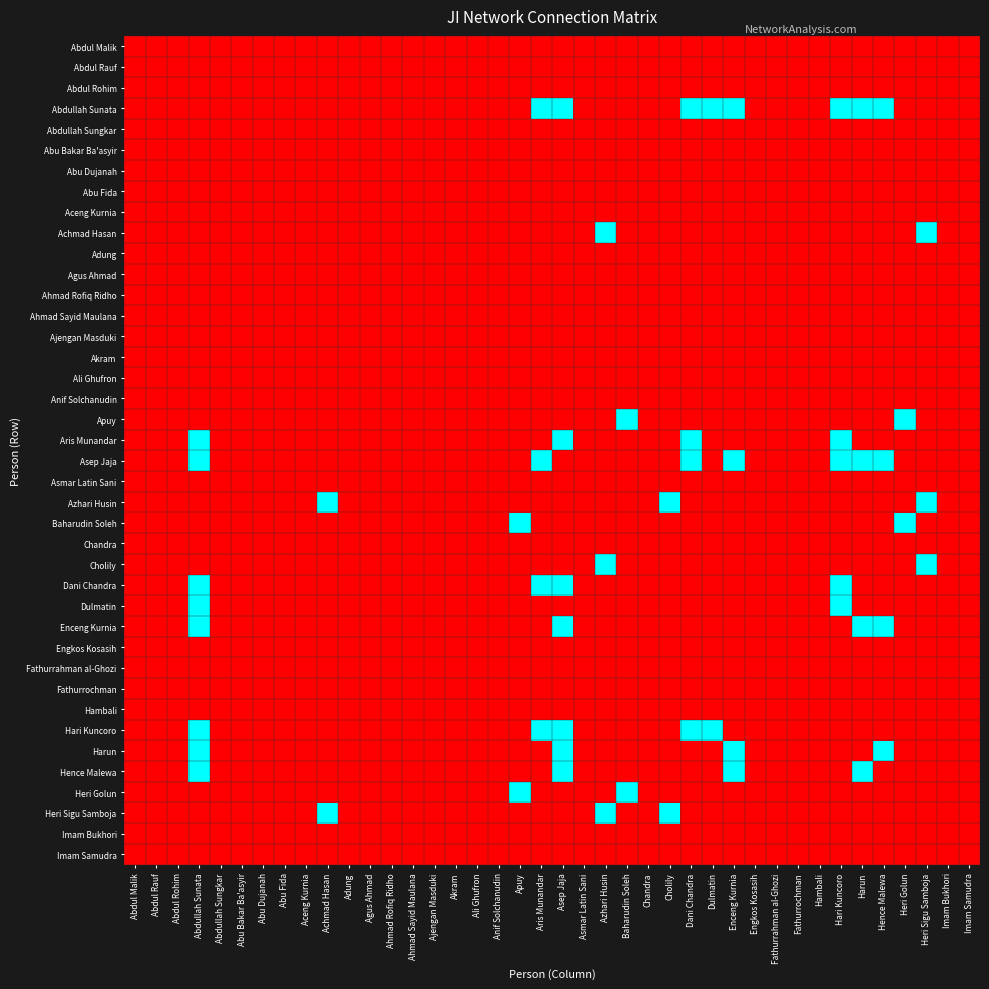

Reading left to right, what are all the values shown in this chart?

Abdul Malik: Abdul Malik=0	Abdul Rauf=0	Abdul Rohim=0	Abdullah Sunata=0	Abdullah Sungkar=0	Abu Bakar Ba'asyir=0	Abu Dujanah=0	Abu Fida=0	Aceng Kurnia=0	Achmad Hasan=0	Adung=0	Agus Ahmad=0	Ahmad Rofiq Ridho=0	Ahmad Sayid Maulana=0	Ajengan Masduki=0	Akram=0	Ali Ghufron=0	Anif Solchanudin=0	Apuy=0	Aris Munandar=0	Asep Jaja=0	Asmar Latin Sani=0	Azhari Husin=0	Baharudin Soleh=0	Chandra=0	Cholily=0	Dani Chandra=0	Dulmatin=0	Enceng Kurnia=0	Engkos Kosasih=0	Fathurrahman al-Ghozi=0	Fathurrochman=0	Hambali=0	Hari Kuncoro=0	Harun=0	Hence Malewa=0	Heri Golun=0	Heri Sigu Samboja=0	Imam Bukhori=0	Imam Samudra=0
Abdul Rauf: Abdul Malik=0	Abdul Rauf=0	Abdul Rohim=0	Abdullah Sunata=0	Abdullah Sungkar=0	Abu Bakar Ba'asyir=0	Abu Dujanah=0	Abu Fida=0	Aceng Kurnia=0	Achmad Hasan=0	Adung=0	Agus Ahmad=0	Ahmad Rofiq Ridho=0	Ahmad Sayid Maulana=0	Ajengan Masduki=0	Akram=0	Ali Ghufron=0	Anif Solchanudin=0	Apuy=0	Aris Munandar=0	Asep Jaja=0	Asmar Latin Sani=0	Azhari Husin=0	Baharudin Soleh=0	Chandra=0	Cholily=0	Dani Chandra=0	Dulmatin=0	Enceng Kurnia=0	Engkos Kosasih=0	Fathurrahman al-Ghozi=0	Fathurrochman=0	Hambali=0	Hari Kuncoro=0	Harun=0	Hence Malewa=0	Heri Golun=0	Heri Sigu Samboja=0	Imam Bukhori=0	Imam Samudra=0
Abdul Rohim: Abdul Malik=0	Abdul Rauf=0	Abdul Rohim=0	Abdullah Sunata=0	Abdullah Sungkar=0	Abu Bakar Ba'asyir=0	Abu Dujanah=0	Abu Fida=0	Aceng Kurnia=0	Achmad Hasan=0	Adung=0	Agus Ahmad=0	Ahmad Rofiq Ridho=0	Ahmad Sayid Maulana=0	Ajengan Masduki=0	Akram=0	Ali Ghufron=0	Anif Solchanudin=0	Apuy=0	Aris Munandar=0	Asep Jaja=0	Asmar Latin Sani=0	Azhari Husin=0	Baharudin Soleh=0	Chandra=0	Cholily=0	Dani Chandra=0	Dulmatin=0	Enceng Kurnia=0	Engkos Kosasih=0	Fathurrahman al-Ghozi=0	Fathurrochman=0	Hambali=0	Hari Kuncoro=0	Harun=0	Hence Malewa=0	Heri Golun=0	Heri Sigu Samboja=0	Imam Bukhori=0	Imam Samudra=0
Abdullah Sunata: Abdul Malik=0	Abdul Rauf=0	Abdul Rohim=0	Abdullah Sunata=0	Abdullah Sungkar=0	Abu Bakar Ba'asyir=0	Abu Dujanah=0	Abu Fida=0	Aceng Kurnia=0	Achmad Hasan=0	Adung=0	Agus Ahmad=0	Ahmad Rofiq Ridho=0	Ahmad Sayid Maulana=0	Ajengan Masduki=0	Akram=0	Ali Ghufron=0	Anif Solchanudin=0	Apuy=0	Aris Munandar=1	Asep Jaja=1	Asmar Latin Sani=0	Azhari Husin=0	Baharudin Soleh=0	Chandra=0	Cholily=0	Dani Chandra=1	Dulmatin=1	Enceng Kurnia=1	Engkos Kosasih=0	Fathurrahman al-Ghozi=0	Fathurrochman=0	Hambali=0	Hari Kuncoro=1	Harun=1	Hence Malewa=1	Heri Golun=0	Heri Sigu Samboja=0	Imam Bukhori=0	Imam Samudra=0
Abdullah Sungkar: Abdul Malik=0	Abdul Rauf=0	Abdul Rohim=0	Abdullah Sunata=0	Abdullah Sungkar=0	Abu Bakar Ba'asyir=0	Abu Dujanah=0	Abu Fida=0	Aceng Kurnia=0	Achmad Hasan=0	Adung=0	Agus Ahmad=0	Ahmad Rofiq Ridho=0	Ahmad Sayid Maulana=0	Ajengan Masduki=0	Akram=0	Ali Ghufron=0	Anif Solchanudin=0	Apuy=0	Aris Munandar=0	Asep Jaja=0	Asmar Latin Sani=0	Azhari Husin=0	Baharudin Soleh=0	Chandra=0	Cholily=0	Dani Chandra=0	Dulmatin=0	Enceng Kurnia=0	Engkos Kosasih=0	Fathurrahman al-Ghozi=0	Fathurrochman=0	Hambali=0	Hari Kuncoro=0	Harun=0	Hence Malewa=0	Heri Golun=0	Heri Sigu Samboja=0	Imam Bukhori=0	Imam Samudra=0
Abu Bakar Ba'asyir: Abdul Malik=0	Abdul Rauf=0	Abdul Rohim=0	Abdullah Sunata=0	Abdullah Sungkar=0	Abu Bakar Ba'asyir=0	Abu Dujanah=0	Abu Fida=0	Aceng Kurnia=0	Achmad Hasan=0	Adung=0	Agus Ahmad=0	Ahmad Rofiq Ridho=0	Ahmad Sayid Maulana=0	Ajengan Masduki=0	Akram=0	Ali Ghufron=0	Anif Solchanudin=0	Apuy=0	Aris Munandar=0	Asep Jaja=0	Asmar Latin Sani=0	Azhari Husin=0	Baharudin Soleh=0	Chandra=0	Cholily=0	Dani Chandra=0	Dulmatin=0	Enceng Kurnia=0	Engkos Kosasih=0	Fathurrahman al-Ghozi=0	Fathurrochman=0	Hambali=0	Hari Kuncoro=0	Harun=0	Hence Malewa=0	Heri Golun=0	Heri Sigu Samboja=0	Imam Bukhori=0	Imam Samudra=0
Abu Dujanah: Abdul Malik=0	Abdul Rauf=0	Abdul Rohim=0	Abdullah Sunata=0	Abdullah Sungkar=0	Abu Bakar Ba'asyir=0	Abu Dujanah=0	Abu Fida=0	Aceng Kurnia=0	Achmad Hasan=0	Adung=0	Agus Ahmad=0	Ahmad Rofiq Ridho=0	Ahmad Sayid Maulana=0	Ajengan Masduki=0	Akram=0	Ali Ghufron=0	Anif Solchanudin=0	Apuy=0	Aris Munandar=0	Asep Jaja=0	Asmar Latin Sani=0	Azhari Husin=0	Baharudin Soleh=0	Chandra=0	Cholily=0	Dani Chandra=0	Dulmatin=0	Enceng Kurnia=0	Engkos Kosasih=0	Fathurrahman al-Ghozi=0	Fathurrochman=0	Hambali=0	Hari Kuncoro=0	Harun=0	Hence Malewa=0	Heri Golun=0	Heri Sigu Samboja=0	Imam Bukhori=0	Imam Samudra=0
Abu Fida: Abdul Malik=0	Abdul Rauf=0	Abdul Rohim=0	Abdullah Sunata=0	Abdullah Sungkar=0	Abu Bakar Ba'asyir=0	Abu Dujanah=0	Abu Fida=0	Aceng Kurnia=0	Achmad Hasan=0	Adung=0	Agus Ahmad=0	Ahmad Rofiq Ridho=0	Ahmad Sayid Maulana=0	Ajengan Masduki=0	Akram=0	Ali Ghufron=0	Anif Solchanudin=0	Apuy=0	Aris Munandar=0	Asep Jaja=0	Asmar Latin Sani=0	Azhari Husin=0	Baharudin Soleh=0	Chandra=0	Cholily=0	Dani Chandra=0	Dulmatin=0	Enceng Kurnia=0	Engkos Kosasih=0	Fathurrahman al-Ghozi=0	Fathurrochman=0	Hambali=0	Hari Kuncoro=0	Harun=0	Hence Malewa=0	Heri Golun=0	Heri Sigu Samboja=0	Imam Bukhori=0	Imam Samudra=0
Aceng Kurnia: Abdul Malik=0	Abdul Rauf=0	Abdul Rohim=0	Abdullah Sunata=0	Abdullah Sungkar=0	Abu Bakar Ba'asyir=0	Abu Dujanah=0	Abu Fida=0	Aceng Kurnia=0	Achmad Hasan=0	Adung=0	Agus Ahmad=0	Ahmad Rofiq Ridho=0	Ahmad Sayid Maulana=0	Ajengan Masduki=0	Akram=0	Ali Ghufron=0	Anif Solchanudin=0	Apuy=0	Aris Munandar=0	Asep Jaja=0	Asmar Latin Sani=0	Azhari Husin=0	Baharudin Soleh=0	Chandra=0	Cholily=0	Dani Chandra=0	Dulmatin=0	Enceng Kurnia=0	Engkos Kosasih=0	Fathurrahman al-Ghozi=0	Fathurrochman=0	Hambali=0	Hari Kuncoro=0	Harun=0	Hence Malewa=0	Heri Golun=0	Heri Sigu Samboja=0	Imam Bukhori=0	Imam Samudra=0
Achmad Hasan: Abdul Malik=0	Abdul Rauf=0	Abdul Rohim=0	Abdullah Sunata=0	Abdullah Sungkar=0	Abu Bakar Ba'asyir=0	Abu Dujanah=0	Abu Fida=0	Aceng Kurnia=0	Achmad Hasan=0	Adung=0	Agus Ahmad=0	Ahmad Rofiq Ridho=0	Ahmad Sayid Maulana=0	Ajengan Masduki=0	Akram=0	Ali Ghufron=0	Anif Solchanudin=0	Apuy=0	Aris Munandar=0	Asep Jaja=0	Asmar Latin Sani=0	Azhari Husin=1	Baharudin Soleh=0	Chandra=0	Cholily=0	Dani Chandra=0	Dulmatin=0	Enceng Kurnia=0	Engkos Kosasih=0	Fathurrahman al-Ghozi=0	Fathurrochman=0	Hambali=0	Hari Kuncoro=0	Harun=0	Hence Malewa=0	Heri Golun=0	Heri Sigu Samboja=1	Imam Bukhori=0	Imam Samudra=0
Adung: Abdul Malik=0	Abdul Rauf=0	Abdul Rohim=0	Abdullah Sunata=0	Abdullah Sungkar=0	Abu Bakar Ba'asyir=0	Abu Dujanah=0	Abu Fida=0	Aceng Kurnia=0	Achmad Hasan=0	Adung=0	Agus Ahmad=0	Ahmad Rofiq Ridho=0	Ahmad Sayid Maulana=0	Ajengan Masduki=0	Akram=0	Ali Ghufron=0	Anif Solchanudin=0	Apuy=0	Aris Munandar=0	Asep Jaja=0	Asmar Latin Sani=0	Azhari Husin=0	Baharudin Soleh=0	Chandra=0	Cholily=0	Dani Chandra=0	Dulmatin=0	Enceng Kurnia=0	Engkos Kosasih=0	Fathurrahman al-Ghozi=0	Fathurrochman=0	Hambali=0	Hari Kuncoro=0	Harun=0	Hence Malewa=0	Heri Golun=0	Heri Sigu Samboja=0	Imam Bukhori=0	Imam Samudra=0
Agus Ahmad: Abdul Malik=0	Abdul Rauf=0	Abdul Rohim=0	Abdullah Sunata=0	Abdullah Sungkar=0	Abu Bakar Ba'asyir=0	Abu Dujanah=0	Abu Fida=0	Aceng Kurnia=0	Achmad Hasan=0	Adung=0	Agus Ahmad=0	Ahmad Rofiq Ridho=0	Ahmad Sayid Maulana=0	Ajengan Masduki=0	Akram=0	Ali Ghufron=0	Anif Solchanudin=0	Apuy=0	Aris Munandar=0	Asep Jaja=0	Asmar Latin Sani=0	Azhari Husin=0	Baharudin Soleh=0	Chandra=0	Cholily=0	Dani Chandra=0	Dulmatin=0	Enceng Kurnia=0	Engkos Kosasih=0	Fathurrahman al-Ghozi=0	Fathurrochman=0	Hambali=0	Hari Kuncoro=0	Harun=0	Hence Malewa=0	Heri Golun=0	Heri Sigu Samboja=0	Imam Bukhori=0	Imam Samudra=0
Ahmad Rofiq Ridho: Abdul Malik=0	Abdul Rauf=0	Abdul Rohim=0	Abdullah Sunata=0	Abdullah Sungkar=0	Abu Bakar Ba'asyir=0	Abu Dujanah=0	Abu Fida=0	Aceng Kurnia=0	Achmad Hasan=0	Adung=0	Agus Ahmad=0	Ahmad Rofiq Ridho=0	Ahmad Sayid Maulana=0	Ajengan Masduki=0	Akram=0	Ali Ghufron=0	Anif Solchanudin=0	Apuy=0	Aris Munandar=0	Asep Jaja=0	Asmar Latin Sani=0	Azhari Husin=0	Baharudin Soleh=0	Chandra=0	Cholily=0	Dani Chandra=0	Dulmatin=0	Enceng Kurnia=0	Engkos Kosasih=0	Fathurrahman al-Ghozi=0	Fathurrochman=0	Hambali=0	Hari Kuncoro=0	Harun=0	Hence Malewa=0	Heri Golun=0	Heri Sigu Samboja=0	Imam Bukhori=0	Imam Samudra=0
Ahmad Sayid Maulana: Abdul Malik=0	Abdul Rauf=0	Abdul Rohim=0	Abdullah Sunata=0	Abdullah Sungkar=0	Abu Bakar Ba'asyir=0	Abu Dujanah=0	Abu Fida=0	Aceng Kurnia=0	Achmad Hasan=0	Adung=0	Agus Ahmad=0	Ahmad Rofiq Ridho=0	Ahmad Sayid Maulana=0	Ajengan Masduki=0	Akram=0	Ali Ghufron=0	Anif Solchanudin=0	Apuy=0	Aris Munandar=0	Asep Jaja=0	Asmar Latin Sani=0	Azhari Husin=0	Baharudin Soleh=0	Chandra=0	Cholily=0	Dani Chandra=0	Dulmatin=0	Enceng Kurnia=0	Engkos Kosasih=0	Fathurrahman al-Ghozi=0	Fathurrochman=0	Hambali=0	Hari Kuncoro=0	Harun=0	Hence Malewa=0	Heri Golun=0	Heri Sigu Samboja=0	Imam Bukhori=0	Imam Samudra=0
Ajengan Masduki: Abdul Malik=0	Abdul Rauf=0	Abdul Rohim=0	Abdullah Sunata=0	Abdullah Sungkar=0	Abu Bakar Ba'asyir=0	Abu Dujanah=0	Abu Fida=0	Aceng Kurnia=0	Achmad Hasan=0	Adung=0	Agus Ahmad=0	Ahmad Rofiq Ridho=0	Ahmad Sayid Maulana=0	Ajengan Masduki=0	Akram=0	Ali Ghufron=0	Anif Solchanudin=0	Apuy=0	Aris Munandar=0	Asep Jaja=0	Asmar Latin Sani=0	Azhari Husin=0	Baharudin Soleh=0	Chandra=0	Cholily=0	Dani Chandra=0	Dulmatin=0	Enceng Kurnia=0	Engkos Kosasih=0	Fathurrahman al-Ghozi=0	Fathurrochman=0	Hambali=0	Hari Kuncoro=0	Harun=0	Hence Malewa=0	Heri Golun=0	Heri Sigu Samboja=0	Imam Bukhori=0	Imam Samudra=0
Akram: Abdul Malik=0	Abdul Rauf=0	Abdul Rohim=0	Abdullah Sunata=0	Abdullah Sungkar=0	Abu Bakar Ba'asyir=0	Abu Dujanah=0	Abu Fida=0	Aceng Kurnia=0	Achmad Hasan=0	Adung=0	Agus Ahmad=0	Ahmad Rofiq Ridho=0	Ahmad Sayid Maulana=0	Ajengan Masduki=0	Akram=0	Ali Ghufron=0	Anif Solchanudin=0	Apuy=0	Aris Munandar=0	Asep Jaja=0	Asmar Latin Sani=0	Azhari Husin=0	Baharudin Soleh=0	Chandra=0	Cholily=0	Dani Chandra=0	Dulmatin=0	Enceng Kurnia=0	Engkos Kosasih=0	Fathurrahman al-Ghozi=0	Fathurrochman=0	Hambali=0	Hari Kuncoro=0	Harun=0	Hence Malewa=0	Heri Golun=0	Heri Sigu Samboja=0	Imam Bukhori=0	Imam Samudra=0
Ali Ghufron: Abdul Malik=0	Abdul Rauf=0	Abdul Rohim=0	Abdullah Sunata=0	Abdullah Sungkar=0	Abu Bakar Ba'asyir=0	Abu Dujanah=0	Abu Fida=0	Aceng Kurnia=0	Achmad Hasan=0	Adung=0	Agus Ahmad=0	Ahmad Rofiq Ridho=0	Ahmad Sayid Maulana=0	Ajengan Masduki=0	Akram=0	Ali Ghufron=0	Anif Solchanudin=0	Apuy=0	Aris Munandar=0	Asep Jaja=0	Asmar Latin Sani=0	Azhari Husin=0	Baharudin Soleh=0	Chandra=0	Cholily=0	Dani Chandra=0	Dulmatin=0	Enceng Kurnia=0	Engkos Kosasih=0	Fathurrahman al-Ghozi=0	Fathurrochman=0	Hambali=0	Hari Kuncoro=0	Harun=0	Hence Malewa=0	Heri Golun=0	Heri Sigu Samboja=0	Imam Bukhori=0	Imam Samudra=0
Anif Solchanudin: Abdul Malik=0	Abdul Rauf=0	Abdul Rohim=0	Abdullah Sunata=0	Abdullah Sungkar=0	Abu Bakar Ba'asyir=0	Abu Dujanah=0	Abu Fida=0	Aceng Kurnia=0	Achmad Hasan=0	Adung=0	Agus Ahmad=0	Ahmad Rofiq Ridho=0	Ahmad Sayid Maulana=0	Ajengan Masduki=0	Akram=0	Ali Ghufron=0	Anif Solchanudin=0	Apuy=0	Aris Munandar=0	Asep Jaja=0	Asmar Latin Sani=0	Azhari Husin=0	Baharudin Soleh=0	Chandra=0	Cholily=0	Dani Chandra=0	Dulmatin=0	Enceng Kurnia=0	Engkos Kosasih=0	Fathurrahman al-Ghozi=0	Fathurrochman=0	Hambali=0	Hari Kuncoro=0	Harun=0	Hence Malewa=0	Heri Golun=0	Heri Sigu Samboja=0	Imam Bukhori=0	Imam Samudra=0
Apuy: Abdul Malik=0	Abdul Rauf=0	Abdul Rohim=0	Abdullah Sunata=0	Abdullah Sungkar=0	Abu Bakar Ba'asyir=0	Abu Dujanah=0	Abu Fida=0	Aceng Kurnia=0	Achmad Hasan=0	Adung=0	Agus Ahmad=0	Ahmad Rofiq Ridho=0	Ahmad Sayid Maulana=0	Ajengan Masduki=0	Akram=0	Ali Ghufron=0	Anif Solchanudin=0	Apuy=0	Aris Munandar=0	Asep Jaja=0	Asmar Latin Sani=0	Azhari Husin=0	Baharudin Soleh=1	Chandra=0	Cholily=0	Dani Chandra=0	Dulmatin=0	Enceng Kurnia=0	Engkos Kosasih=0	Fathurrahman al-Ghozi=0	Fathurrochman=0	Hambali=0	Hari Kuncoro=0	Harun=0	Hence Malewa=0	Heri Golun=1	Heri Sigu Samboja=0	Imam Bukhori=0	Imam Samudra=0
Aris Munandar: Abdul Malik=0	Abdul Rauf=0	Abdul Rohim=0	Abdullah Sunata=1	Abdullah Sungkar=0	Abu Bakar Ba'asyir=0	Abu Dujanah=0	Abu Fida=0	Aceng Kurnia=0	Achmad Hasan=0	Adung=0	Agus Ahmad=0	Ahmad Rofiq Ridho=0	Ahmad Sayid Maulana=0	Ajengan Masduki=0	Akram=0	Ali Ghufron=0	Anif Solchanudin=0	Apuy=0	Aris Munandar=0	Asep Jaja=1	Asmar Latin Sani=0	Azhari Husin=0	Baharudin Soleh=0	Chandra=0	Cholily=0	Dani Chandra=1	Dulmatin=0	Enceng Kurnia=0	Engkos Kosasih=0	Fathurrahman al-Ghozi=0	Fathurrochman=0	Hambali=0	Hari Kuncoro=1	Harun=0	Hence Malewa=0	Heri Golun=0	Heri Sigu Samboja=0	Imam Bukhori=0	Imam Samudra=0
Asep Jaja: Abdul Malik=0	Abdul Rauf=0	Abdul Rohim=0	Abdullah Sunata=1	Abdullah Sungkar=0	Abu Bakar Ba'asyir=0	Abu Dujanah=0	Abu Fida=0	Aceng Kurnia=0	Achmad Hasan=0	Adung=0	Agus Ahmad=0	Ahmad Rofiq Ridho=0	Ahmad Sayid Maulana=0	Ajengan Masduki=0	Akram=0	Ali Ghufron=0	Anif Solchanudin=0	Apuy=0	Aris Munandar=1	Asep Jaja=0	Asmar Latin Sani=0	Azhari Husin=0	Baharudin Soleh=0	Chandra=0	Cholily=0	Dani Chandra=1	Dulmatin=0	Enceng Kurnia=1	Engkos Kosasih=0	Fathurrahman al-Ghozi=0	Fathurrochman=0	Hambali=0	Hari Kuncoro=1	Harun=1	Hence Malewa=1	Heri Golun=0	Heri Sigu Samboja=0	Imam Bukhori=0	Imam Samudra=0
Asmar Latin Sani: Abdul Malik=0	Abdul Rauf=0	Abdul Rohim=0	Abdullah Sunata=0	Abdullah Sungkar=0	Abu Bakar Ba'asyir=0	Abu Dujanah=0	Abu Fida=0	Aceng Kurnia=0	Achmad Hasan=0	Adung=0	Agus Ahmad=0	Ahmad Rofiq Ridho=0	Ahmad Sayid Maulana=0	Ajengan Masduki=0	Akram=0	Ali Ghufron=0	Anif Solchanudin=0	Apuy=0	Aris Munandar=0	Asep Jaja=0	Asmar Latin Sani=0	Azhari Husin=0	Baharudin Soleh=0	Chandra=0	Cholily=0	Dani Chandra=0	Dulmatin=0	Enceng Kurnia=0	Engkos Kosasih=0	Fathurrahman al-Ghozi=0	Fathurrochman=0	Hambali=0	Hari Kuncoro=0	Harun=0	Hence Malewa=0	Heri Golun=0	Heri Sigu Samboja=0	Imam Bukhori=0	Imam Samudra=0
Azhari Husin: Abdul Malik=0	Abdul Rauf=0	Abdul Rohim=0	Abdullah Sunata=0	Abdullah Sungkar=0	Abu Bakar Ba'asyir=0	Abu Dujanah=0	Abu Fida=0	Aceng Kurnia=0	Achmad Hasan=1	Adung=0	Agus Ahmad=0	Ahmad Rofiq Ridho=0	Ahmad Sayid Maulana=0	Ajengan Masduki=0	Akram=0	Ali Ghufron=0	Anif Solchanudin=0	Apuy=0	Aris Munandar=0	Asep Jaja=0	Asmar Latin Sani=0	Azhari Husin=0	Baharudin Soleh=0	Chandra=0	Cholily=1	Dani Chandra=0	Dulmatin=0	Enceng Kurnia=0	Engkos Kosasih=0	Fathurrahman al-Ghozi=0	Fathurrochman=0	Hambali=0	Hari Kuncoro=0	Harun=0	Hence Malewa=0	Heri Golun=0	Heri Sigu Samboja=1	Imam Bukhori=0	Imam Samudra=0
Baharudin Soleh: Abdul Malik=0	Abdul Rauf=0	Abdul Rohim=0	Abdullah Sunata=0	Abdullah Sungkar=0	Abu Bakar Ba'asyir=0	Abu Dujanah=0	Abu Fida=0	Aceng Kurnia=0	Achmad Hasan=0	Adung=0	Agus Ahmad=0	Ahmad Rofiq Ridho=0	Ahmad Sayid Maulana=0	Ajengan Masduki=0	Akram=0	Ali Ghufron=0	Anif Solchanudin=0	Apuy=1	Aris Munandar=0	Asep Jaja=0	Asmar Latin Sani=0	Azhari Husin=0	Baharudin Soleh=0	Chandra=0	Cholily=0	Dani Chandra=0	Dulmatin=0	Enceng Kurnia=0	Engkos Kosasih=0	Fathurrahman al-Ghozi=0	Fathurrochman=0	Hambali=0	Hari Kuncoro=0	Harun=0	Hence Malewa=0	Heri Golun=1	Heri Sigu Samboja=0	Imam Bukhori=0	Imam Samudra=0
Chandra: Abdul Malik=0	Abdul Rauf=0	Abdul Rohim=0	Abdullah Sunata=0	Abdullah Sungkar=0	Abu Bakar Ba'asyir=0	Abu Dujanah=0	Abu Fida=0	Aceng Kurnia=0	Achmad Hasan=0	Adung=0	Agus Ahmad=0	Ahmad Rofiq Ridho=0	Ahmad Sayid Maulana=0	Ajengan Masduki=0	Akram=0	Ali Ghufron=0	Anif Solchanudin=0	Apuy=0	Aris Munandar=0	Asep Jaja=0	Asmar Latin Sani=0	Azhari Husin=0	Baharudin Soleh=0	Chandra=0	Cholily=0	Dani Chandra=0	Dulmatin=0	Enceng Kurnia=0	Engkos Kosasih=0	Fathurrahman al-Ghozi=0	Fathurrochman=0	Hambali=0	Hari Kuncoro=0	Harun=0	Hence Malewa=0	Heri Golun=0	Heri Sigu Samboja=0	Imam Bukhori=0	Imam Samudra=0
Cholily: Abdul Malik=0	Abdul Rauf=0	Abdul Rohim=0	Abdullah Sunata=0	Abdullah Sungkar=0	Abu Bakar Ba'asyir=0	Abu Dujanah=0	Abu Fida=0	Aceng Kurnia=0	Achmad Hasan=0	Adung=0	Agus Ahmad=0	Ahmad Rofiq Ridho=0	Ahmad Sayid Maulana=0	Ajengan Masduki=0	Akram=0	Ali Ghufron=0	Anif Solchanudin=0	Apuy=0	Aris Munandar=0	Asep Jaja=0	Asmar Latin Sani=0	Azhari Husin=1	Baharudin Soleh=0	Chandra=0	Cholily=0	Dani Chandra=0	Dulmatin=0	Enceng Kurnia=0	Engkos Kosasih=0	Fathurrahman al-Ghozi=0	Fathurrochman=0	Hambali=0	Hari Kuncoro=0	Harun=0	Hence Malewa=0	Heri Golun=0	Heri Sigu Samboja=1	Imam Bukhori=0	Imam Samudra=0
Dani Chandra: Abdul Malik=0	Abdul Rauf=0	Abdul Rohim=0	Abdullah Sunata=1	Abdullah Sungkar=0	Abu Bakar Ba'asyir=0	Abu Dujanah=0	Abu Fida=0	Aceng Kurnia=0	Achmad Hasan=0	Adung=0	Agus Ahmad=0	Ahmad Rofiq Ridho=0	Ahmad Sayid Maulana=0	Ajengan Masduki=0	Akram=0	Ali Ghufron=0	Anif Solchanudin=0	Apuy=0	Aris Munandar=1	Asep Jaja=1	Asmar Latin Sani=0	Azhari Husin=0	Baharudin Soleh=0	Chandra=0	Cholily=0	Dani Chandra=0	Dulmatin=0	Enceng Kurnia=0	Engkos Kosasih=0	Fathurrahman al-Ghozi=0	Fathurrochman=0	Hambali=0	Hari Kuncoro=1	Harun=0	Hence Malewa=0	Heri Golun=0	Heri Sigu Samboja=0	Imam Bukhori=0	Imam Samudra=0
Dulmatin: Abdul Malik=0	Abdul Rauf=0	Abdul Rohim=0	Abdullah Sunata=1	Abdullah Sungkar=0	Abu Bakar Ba'asyir=0	Abu Dujanah=0	Abu Fida=0	Aceng Kurnia=0	Achmad Hasan=0	Adung=0	Agus Ahmad=0	Ahmad Rofiq Ridho=0	Ahmad Sayid Maulana=0	Ajengan Masduki=0	Akram=0	Ali Ghufron=0	Anif Solchanudin=0	Apuy=0	Aris Munandar=0	Asep Jaja=0	Asmar Latin Sani=0	Azhari Husin=0	Baharudin Soleh=0	Chandra=0	Cholily=0	Dani Chandra=0	Dulmatin=0	Enceng Kurnia=0	Engkos Kosasih=0	Fathurrahman al-Ghozi=0	Fathurrochman=0	Hambali=0	Hari Kuncoro=1	Harun=0	Hence Malewa=0	Heri Golun=0	Heri Sigu Samboja=0	Imam Bukhori=0	Imam Samudra=0
Enceng Kurnia: Abdul Malik=0	Abdul Rauf=0	Abdul Rohim=0	Abdullah Sunata=1	Abdullah Sungkar=0	Abu Bakar Ba'asyir=0	Abu Dujanah=0	Abu Fida=0	Aceng Kurnia=0	Achmad Hasan=0	Adung=0	Agus Ahmad=0	Ahmad Rofiq Ridho=0	Ahmad Sayid Maulana=0	Ajengan Masduki=0	Akram=0	Ali Ghufron=0	Anif Solchanudin=0	Apuy=0	Aris Munandar=0	Asep Jaja=1	Asmar Latin Sani=0	Azhari Husin=0	Baharudin Soleh=0	Chandra=0	Cholily=0	Dani Chandra=0	Dulmatin=0	Enceng Kurnia=0	Engkos Kosasih=0	Fathurrahman al-Ghozi=0	Fathurrochman=0	Hambali=0	Hari Kuncoro=0	Harun=1	Hence Malewa=1	Heri Golun=0	Heri Sigu Samboja=0	Imam Bukhori=0	Imam Samudra=0
Engkos Kosasih: Abdul Malik=0	Abdul Rauf=0	Abdul Rohim=0	Abdullah Sunata=0	Abdullah Sungkar=0	Abu Bakar Ba'asyir=0	Abu Dujanah=0	Abu Fida=0	Aceng Kurnia=0	Achmad Hasan=0	Adung=0	Agus Ahmad=0	Ahmad Rofiq Ridho=0	Ahmad Sayid Maulana=0	Ajengan Masduki=0	Akram=0	Ali Ghufron=0	Anif Solchanudin=0	Apuy=0	Aris Munandar=0	Asep Jaja=0	Asmar Latin Sani=0	Azhari Husin=0	Baharudin Soleh=0	Chandra=0	Cholily=0	Dani Chandra=0	Dulmatin=0	Enceng Kurnia=0	Engkos Kosasih=0	Fathurrahman al-Ghozi=0	Fathurrochman=0	Hambali=0	Hari Kuncoro=0	Harun=0	Hence Malewa=0	Heri Golun=0	Heri Sigu Samboja=0	Imam Bukhori=0	Imam Samudra=0
Fathurrahman al-Ghozi: Abdul Malik=0	Abdul Rauf=0	Abdul Rohim=0	Abdullah Sunata=0	Abdullah Sungkar=0	Abu Bakar Ba'asyir=0	Abu Dujanah=0	Abu Fida=0	Aceng Kurnia=0	Achmad Hasan=0	Adung=0	Agus Ahmad=0	Ahmad Rofiq Ridho=0	Ahmad Sayid Maulana=0	Ajengan Masduki=0	Akram=0	Ali Ghufron=0	Anif Solchanudin=0	Apuy=0	Aris Munandar=0	Asep Jaja=0	Asmar Latin Sani=0	Azhari Husin=0	Baharudin Soleh=0	Chandra=0	Cholily=0	Dani Chandra=0	Dulmatin=0	Enceng Kurnia=0	Engkos Kosasih=0	Fathurrahman al-Ghozi=0	Fathurrochman=0	Hambali=0	Hari Kuncoro=0	Harun=0	Hence Malewa=0	Heri Golun=0	Heri Sigu Samboja=0	Imam Bukhori=0	Imam Samudra=0
Fathurrochman: Abdul Malik=0	Abdul Rauf=0	Abdul Rohim=0	Abdullah Sunata=0	Abdullah Sungkar=0	Abu Bakar Ba'asyir=0	Abu Dujanah=0	Abu Fida=0	Aceng Kurnia=0	Achmad Hasan=0	Adung=0	Agus Ahmad=0	Ahmad Rofiq Ridho=0	Ahmad Sayid Maulana=0	Ajengan Masduki=0	Akram=0	Ali Ghufron=0	Anif Solchanudin=0	Apuy=0	Aris Munandar=0	Asep Jaja=0	Asmar Latin Sani=0	Azhari Husin=0	Baharudin Soleh=0	Chandra=0	Cholily=0	Dani Chandra=0	Dulmatin=0	Enceng Kurnia=0	Engkos Kosasih=0	Fathurrahman al-Ghozi=0	Fathurrochman=0	Hambali=0	Hari Kuncoro=0	Harun=0	Hence Malewa=0	Heri Golun=0	Heri Sigu Samboja=0	Imam Bukhori=0	Imam Samudra=0
Hambali: Abdul Malik=0	Abdul Rauf=0	Abdul Rohim=0	Abdullah Sunata=0	Abdullah Sungkar=0	Abu Bakar Ba'asyir=0	Abu Dujanah=0	Abu Fida=0	Aceng Kurnia=0	Achmad Hasan=0	Adung=0	Agus Ahmad=0	Ahmad Rofiq Ridho=0	Ahmad Sayid Maulana=0	Ajengan Masduki=0	Akram=0	Ali Ghufron=0	Anif Solchanudin=0	Apuy=0	Aris Munandar=0	Asep Jaja=0	Asmar Latin Sani=0	Azhari Husin=0	Baharudin Soleh=0	Chandra=0	Cholily=0	Dani Chandra=0	Dulmatin=0	Enceng Kurnia=0	Engkos Kosasih=0	Fathurrahman al-Ghozi=0	Fathurrochman=0	Hambali=0	Hari Kuncoro=0	Harun=0	Hence Malewa=0	Heri Golun=0	Heri Sigu Samboja=0	Imam Bukhori=0	Imam Samudra=0
Hari Kuncoro: Abdul Malik=0	Abdul Rauf=0	Abdul Rohim=0	Abdullah Sunata=1	Abdullah Sungkar=0	Abu Bakar Ba'asyir=0	Abu Dujanah=0	Abu Fida=0	Aceng Kurnia=0	Achmad Hasan=0	Adung=0	Agus Ahmad=0	Ahmad Rofiq Ridho=0	Ahmad Sayid Maulana=0	Ajengan Masduki=0	Akram=0	Ali Ghufron=0	Anif Solchanudin=0	Apuy=0	Aris Munandar=1	Asep Jaja=1	Asmar Latin Sani=0	Azhari Husin=0	Baharudin Soleh=0	Chandra=0	Cholily=0	Dani Chandra=1	Dulmatin=1	Enceng Kurnia=0	Engkos Kosasih=0	Fathurrahman al-Ghozi=0	Fathurrochman=0	Hambali=0	Hari Kuncoro=0	Harun=0	Hence Malewa=0	Heri Golun=0	Heri Sigu Samboja=0	Imam Bukhori=0	Imam Samudra=0
Harun: Abdul Malik=0	Abdul Rauf=0	Abdul Rohim=0	Abdullah Sunata=1	Abdullah Sungkar=0	Abu Bakar Ba'asyir=0	Abu Dujanah=0	Abu Fida=0	Aceng Kurnia=0	Achmad Hasan=0	Adung=0	Agus Ahmad=0	Ahmad Rofiq Ridho=0	Ahmad Sayid Maulana=0	Ajengan Masduki=0	Akram=0	Ali Ghufron=0	Anif Solchanudin=0	Apuy=0	Aris Munandar=0	Asep Jaja=1	Asmar Latin Sani=0	Azhari Husin=0	Baharudin Soleh=0	Chandra=0	Cholily=0	Dani Chandra=0	Dulmatin=0	Enceng Kurnia=1	Engkos Kosasih=0	Fathurrahman al-Ghozi=0	Fathurrochman=0	Hambali=0	Hari Kuncoro=0	Harun=0	Hence Malewa=1	Heri Golun=0	Heri Sigu Samboja=0	Imam Bukhori=0	Imam Samudra=0
Hence Malewa: Abdul Malik=0	Abdul Rauf=0	Abdul Rohim=0	Abdullah Sunata=1	Abdullah Sungkar=0	Abu Bakar Ba'asyir=0	Abu Dujanah=0	Abu Fida=0	Aceng Kurnia=0	Achmad Hasan=0	Adung=0	Agus Ahmad=0	Ahmad Rofiq Ridho=0	Ahmad Sayid Maulana=0	Ajengan Masduki=0	Akram=0	Ali Ghufron=0	Anif Solchanudin=0	Apuy=0	Aris Munandar=0	Asep Jaja=1	Asmar Latin Sani=0	Azhari Husin=0	Baharudin Soleh=0	Chandra=0	Cholily=0	Dani Chandra=0	Dulmatin=0	Enceng Kurnia=1	Engkos Kosasih=0	Fathurrahman al-Ghozi=0	Fathurrochman=0	Hambali=0	Hari Kuncoro=0	Harun=1	Hence Malewa=0	Heri Golun=0	Heri Sigu Samboja=0	Imam Bukhori=0	Imam Samudra=0
Heri Golun: Abdul Malik=0	Abdul Rauf=0	Abdul Rohim=0	Abdullah Sunata=0	Abdullah Sungkar=0	Abu Bakar Ba'asyir=0	Abu Dujanah=0	Abu Fida=0	Aceng Kurnia=0	Achmad Hasan=0	Adung=0	Agus Ahmad=0	Ahmad Rofiq Ridho=0	Ahmad Sayid Maulana=0	Ajengan Masduki=0	Akram=0	Ali Ghufron=0	Anif Solchanudin=0	Apuy=1	Aris Munandar=0	Asep Jaja=0	Asmar Latin Sani=0	Azhari Husin=0	Baharudin Soleh=1	Chandra=0	Cholily=0	Dani Chandra=0	Dulmatin=0	Enceng Kurnia=0	Engkos Kosasih=0	Fathurrahman al-Ghozi=0	Fathurrochman=0	Hambali=0	Hari Kuncoro=0	Harun=0	Hence Malewa=0	Heri Golun=0	Heri Sigu Samboja=0	Imam Bukhori=0	Imam Samudra=0
Heri Sigu Samboja: Abdul Malik=0	Abdul Rauf=0	Abdul Rohim=0	Abdullah Sunata=0	Abdullah Sungkar=0	Abu Bakar Ba'asyir=0	Abu Dujanah=0	Abu Fida=0	Aceng Kurnia=0	Achmad Hasan=1	Adung=0	Agus Ahmad=0	Ahmad Rofiq Ridho=0	Ahmad Sayid Maulana=0	Ajengan Masduki=0	Akram=0	Ali Ghufron=0	Anif Solchanudin=0	Apuy=0	Aris Munandar=0	Asep Jaja=0	Asmar Latin Sani=0	Azhari Husin=1	Baharudin Soleh=0	Chandra=0	Cholily=1	Dani Chandra=0	Dulmatin=0	Enceng Kurnia=0	Engkos Kosasih=0	Fathurrahman al-Ghozi=0	Fathurrochman=0	Hambali=0	Hari Kuncoro=0	Harun=0	Hence Malewa=0	Heri Golun=0	Heri Sigu Samboja=0	Imam Bukhori=0	Imam Samudra=0
Imam Bukhori: Abdul Malik=0	Abdul Rauf=0	Abdul Rohim=0	Abdullah Sunata=0	Abdullah Sungkar=0	Abu Bakar Ba'asyir=0	Abu Dujanah=0	Abu Fida=0	Aceng Kurnia=0	Achmad Hasan=0	Adung=0	Agus Ahmad=0	Ahmad Rofiq Ridho=0	Ahmad Sayid Maulana=0	Ajengan Masduki=0	Akram=0	Ali Ghufron=0	Anif Solchanudin=0	Apuy=0	Aris Munandar=0	Asep Jaja=0	Asmar Latin Sani=0	Azhari Husin=0	Baharudin Soleh=0	Chandra=0	Cholily=0	Dani Chandra=0	Dulmatin=0	Enceng Kurnia=0	Engkos Kosasih=0	Fathurrahman al-Ghozi=0	Fathurrochman=0	Hambali=0	Hari Kuncoro=0	Harun=0	Hence Malewa=0	Heri Golun=0	Heri Sigu Samboja=0	Imam Bukhori=0	Imam Samudra=0
Imam Samudra: Abdul Malik=0	Abdul Rauf=0	Abdul Rohim=0	Abdullah Sunata=0	Abdullah Sungkar=0	Abu Bakar Ba'asyir=0	Abu Dujanah=0	Abu Fida=0	Aceng Kurnia=0	Achmad Hasan=0	Adung=0	Agus Ahmad=0	Ahmad Rofiq Ridho=0	Ahmad Sayid Maulana=0	Ajengan Masduki=0	Akram=0	Ali Ghufron=0	Anif Solchanudin=0	Apuy=0	Aris Munandar=0	Asep Jaja=0	Asmar Latin Sani=0	Azhari Husin=0	Baharudin Soleh=0	Chandra=0	Cholily=0	Dani Chandra=0	Dulmatin=0	Enceng Kurnia=0	Engkos Kosasih=0	Fathurrahman al-Ghozi=0	Fathurrochman=0	Hambali=0	Hari Kuncoro=0	Harun=0	Hence Malewa=0	Heri Golun=0	Heri Sigu Samboja=0	Imam Bukhori=0	Imam Samudra=0